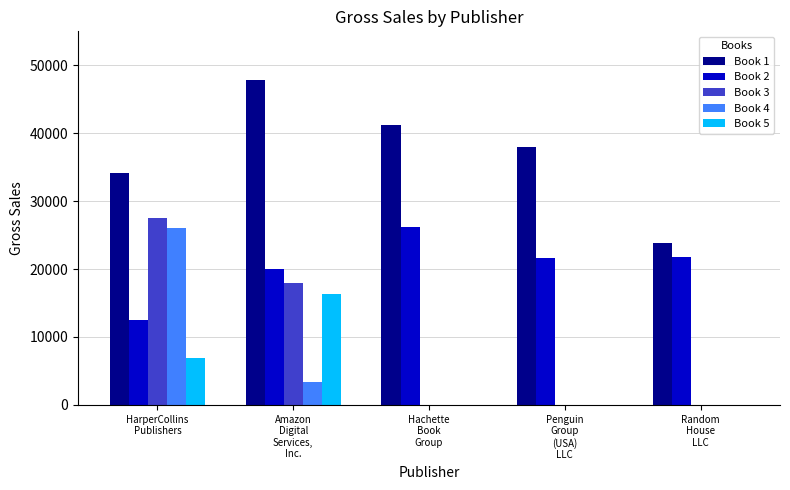

Reading right to left, extract all data points from this chart.

Book 1: 23792.3	37952.5	41250.0	47795.0	34160.0
Book 2: 21797.8	21564.0	26182.0	19960.0	12437.5
Book 3: 0.0	0.0	0.0	17964.0	27491.7
Book 4: 0.0	0.0	0.0	3431.3	26093.7
Book 5: 0.0	0.0	0.0	16297.3	6897.3